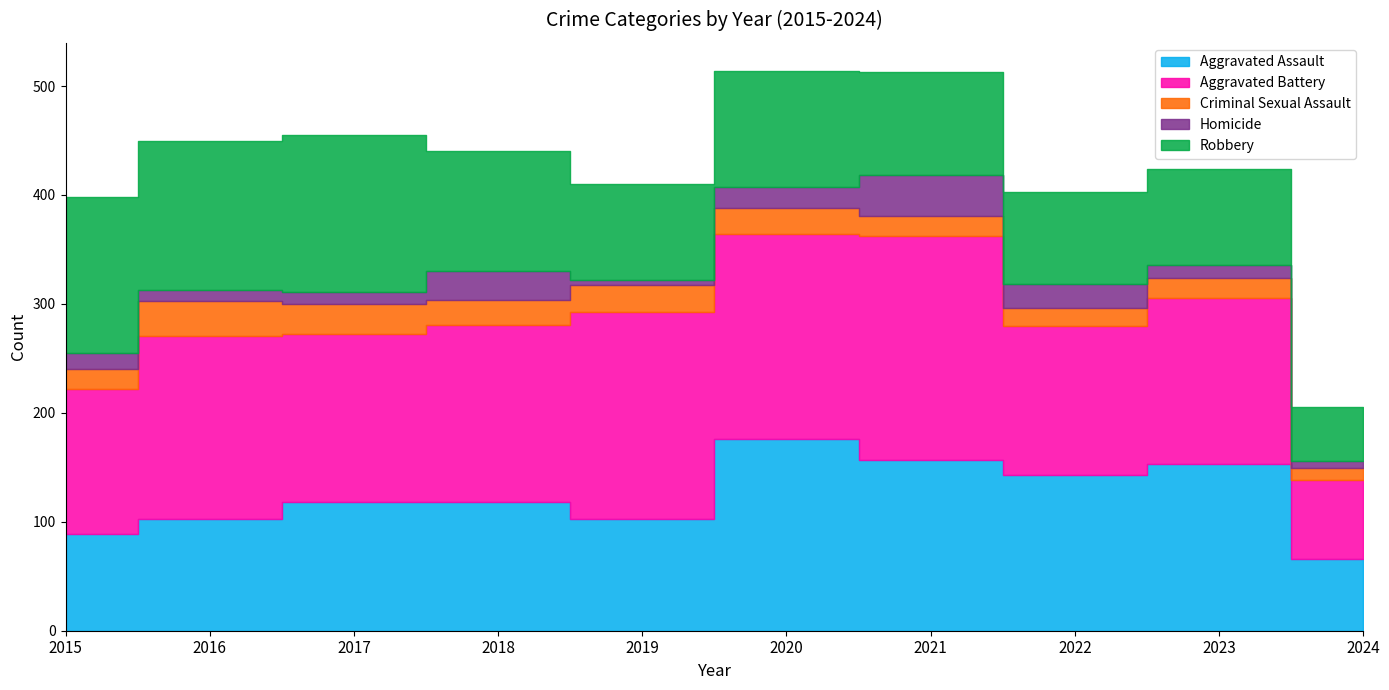

Reading right to left, transcribe all the data shown in this chart.

Aggravated Assault: 66	153	143	157	176	103	118	118	103	89
Aggravated Battery: 72	152	137	205	188	190	163	154	168	133
Criminal Sexual Assault: 11	19	16	19	24	24	23	28	32	18
Homicide: 7	12	22	37	19	5	26	11	10	15
Robbery: 49	88	85	95	107	88	110	144	137	143